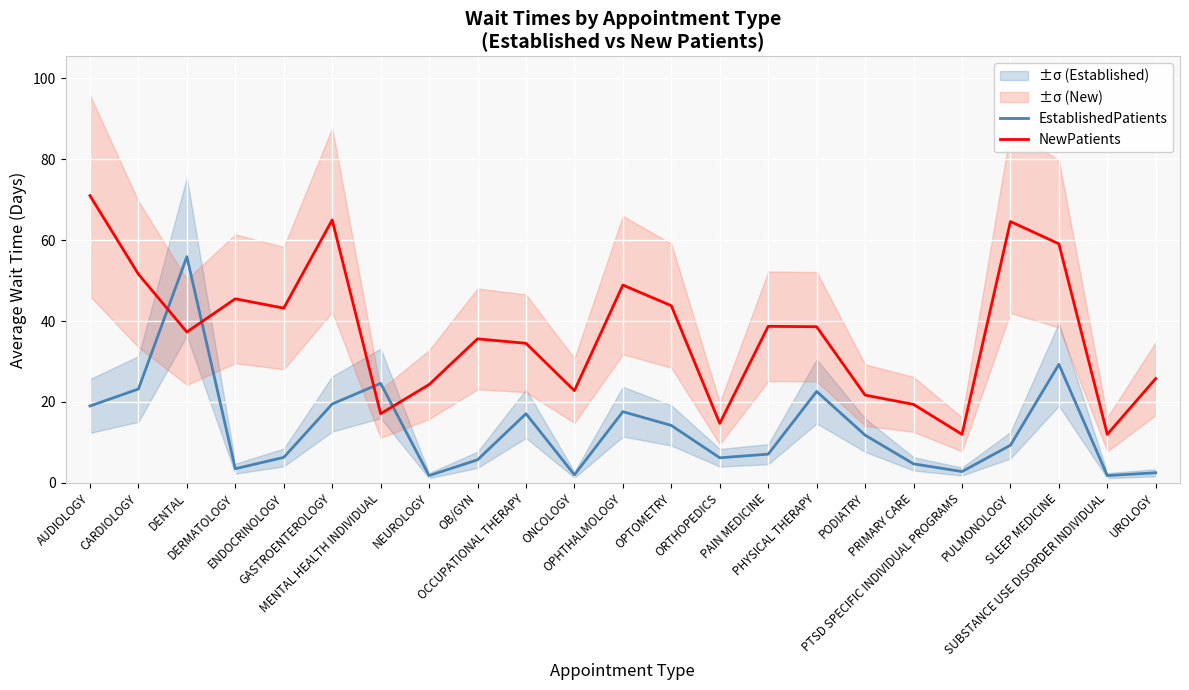

Where is the first local maximum for EstablishedPatients?

DENTAL